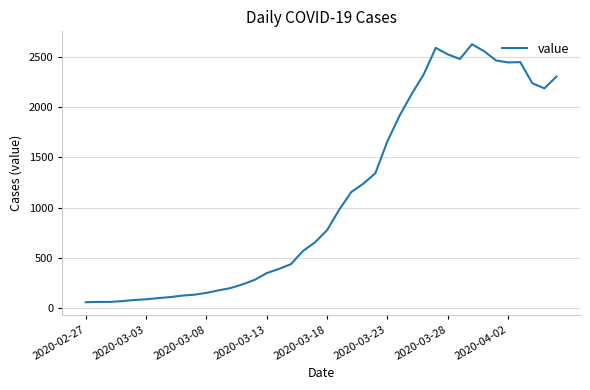

What is the greatest value displayed?

2626